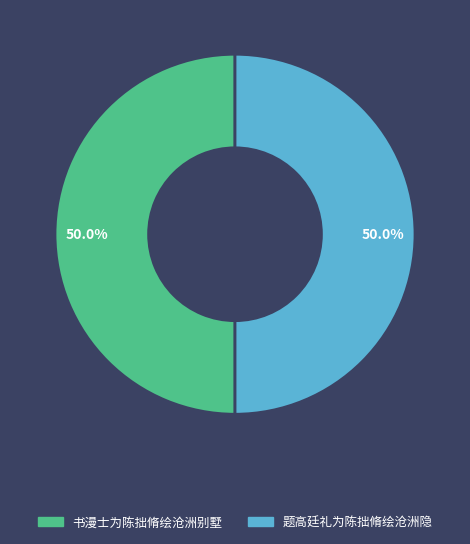

Approximately how many times larger is the value at 题高廷礼为陈拙脩绘沧洲隐 compared to 书漫士为陈拙脩绘沧洲别墅?

1.0